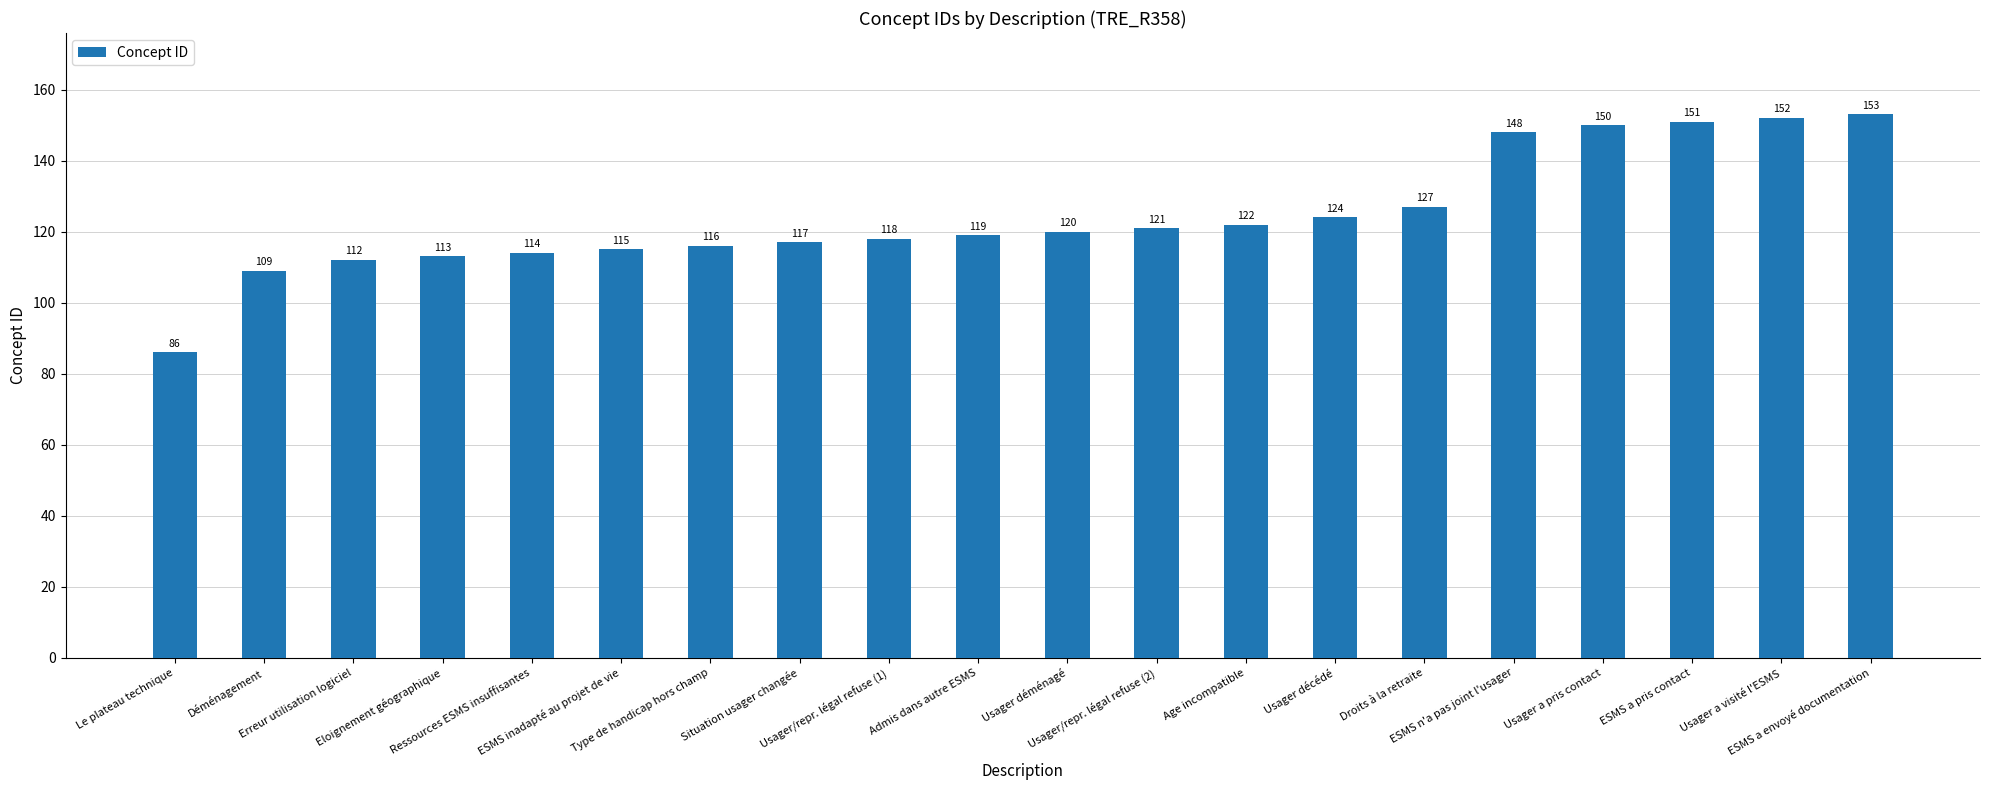

What is the label of the 16th bar from the right?

Ressources ESMS insuffisantes